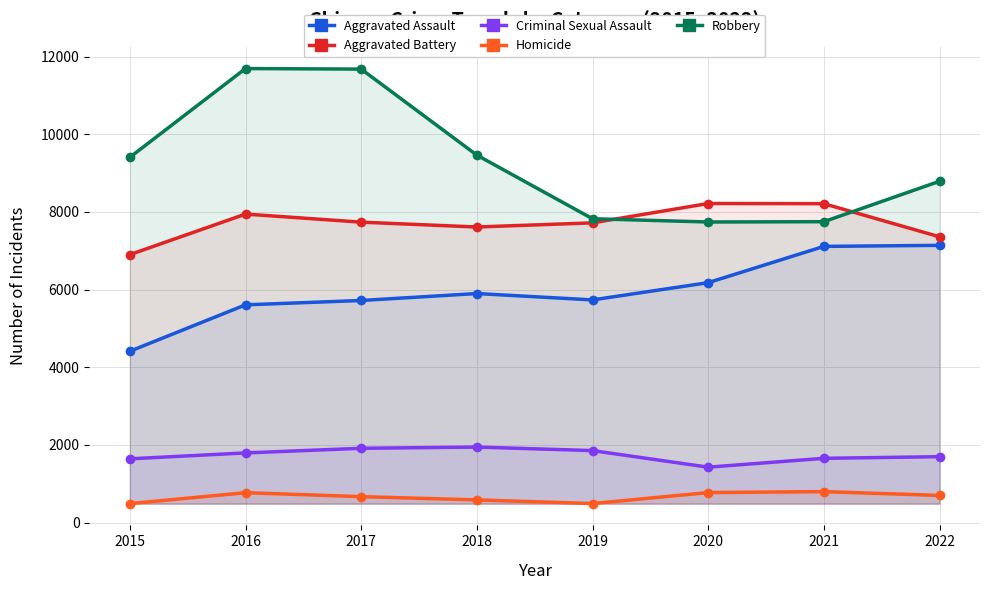

Reading left to right, extract all data points from this chart.

Aggravated Assault: 2015=4412	2016=5607	2017=5719	2018=5898	2019=5734	2020=6178	2021=7112	2022=7139
Aggravated Battery: 2015=6900	2016=7944	2017=7736	2018=7611	2019=7718	2020=8216	2021=8212	2022=7359
Criminal Sexual Assault: 2015=1642	2016=1794	2017=1913	2018=1945	2019=1854	2020=1427	2021=1655	2022=1697
Homicide: 2015=488	2016=770	2017=668	2018=584	2019=490	2020=773	2021=798	2022=699
Robbery: 2015=9406	2016=11691	2017=11677	2018=9462	2019=7824	2020=7740	2021=7748	2022=8788